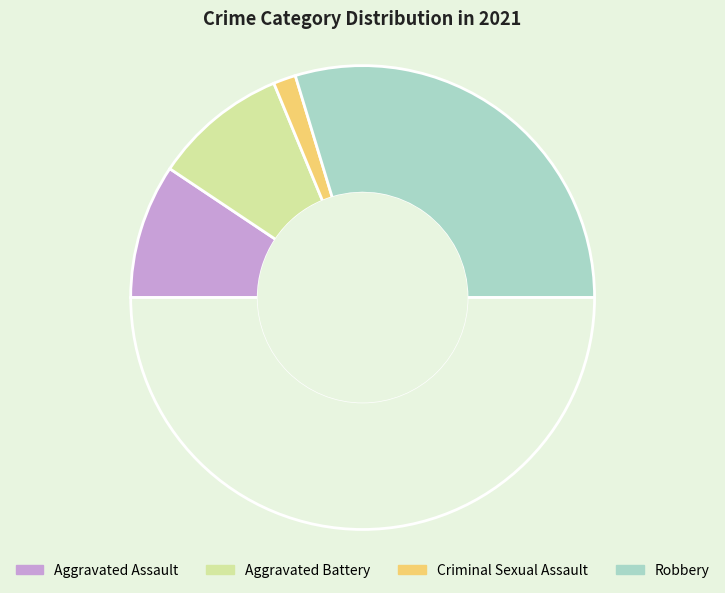

Which category has the biggest portion of the pie?

Robbery